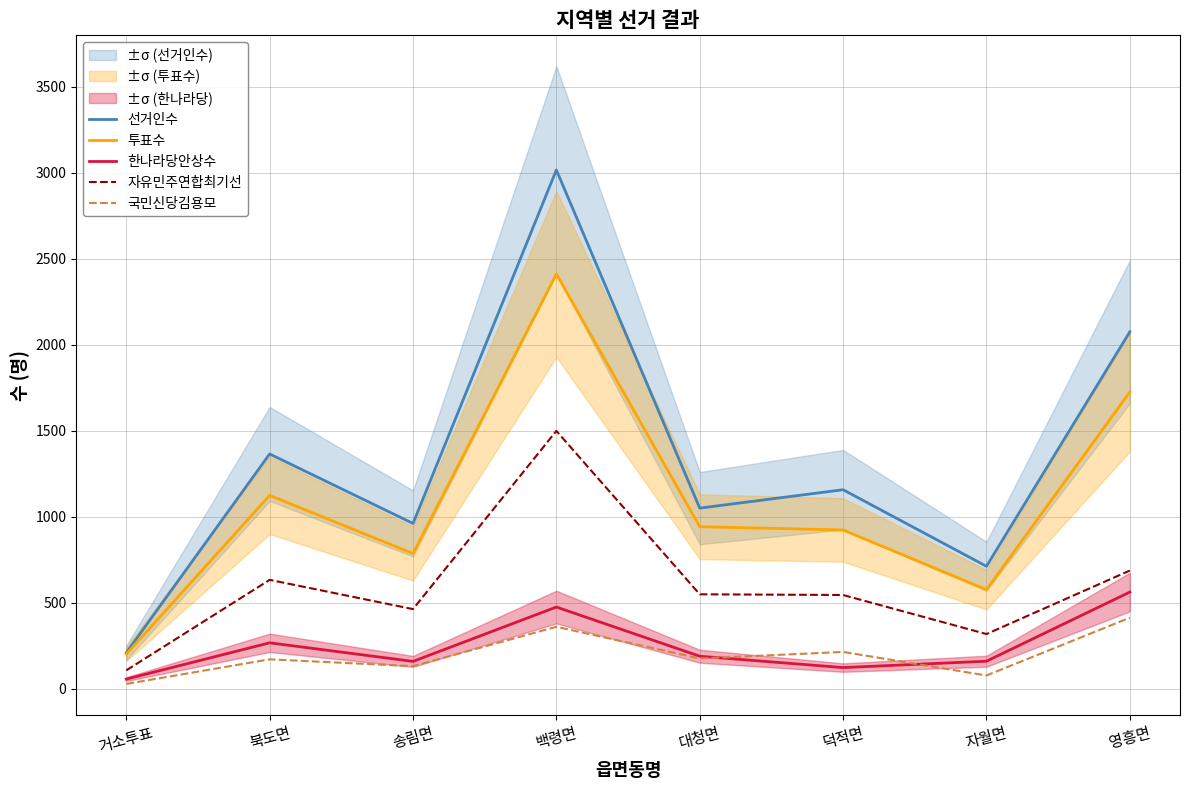

Where is the first local maximum for 한나라당안상수?

북도면